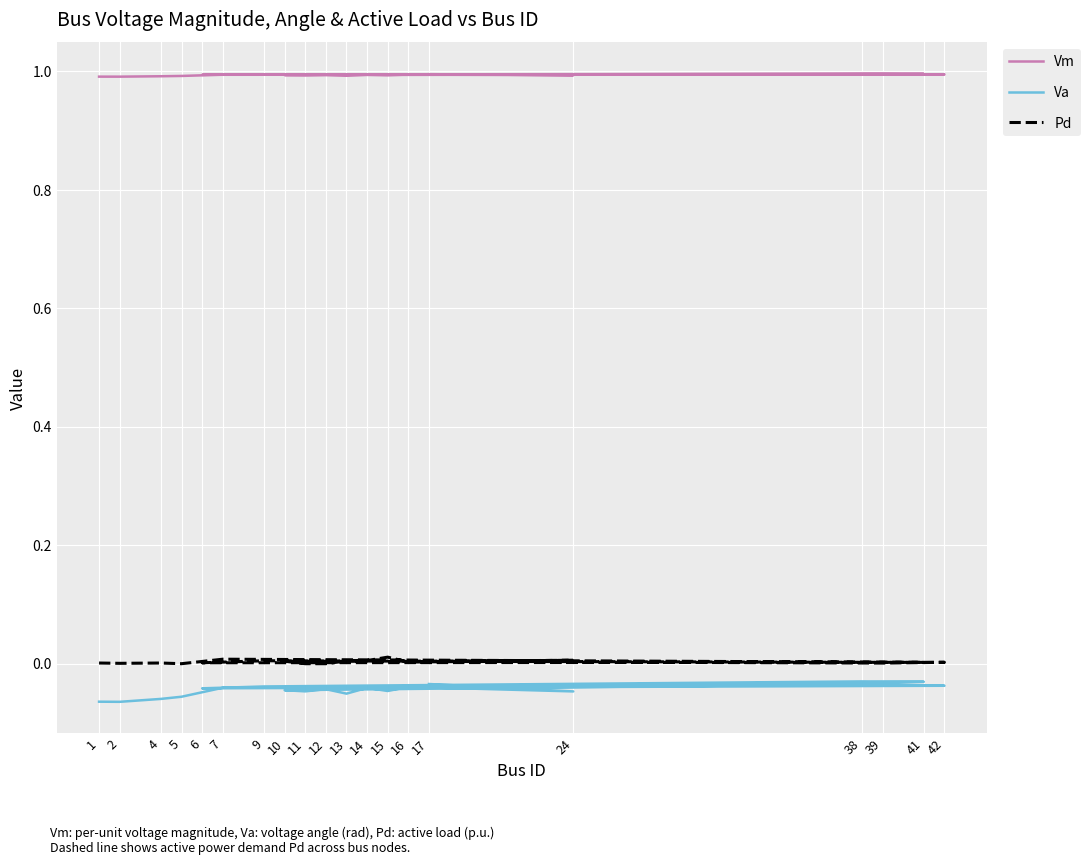

What is the approximate value of Vm at 12?

1.0